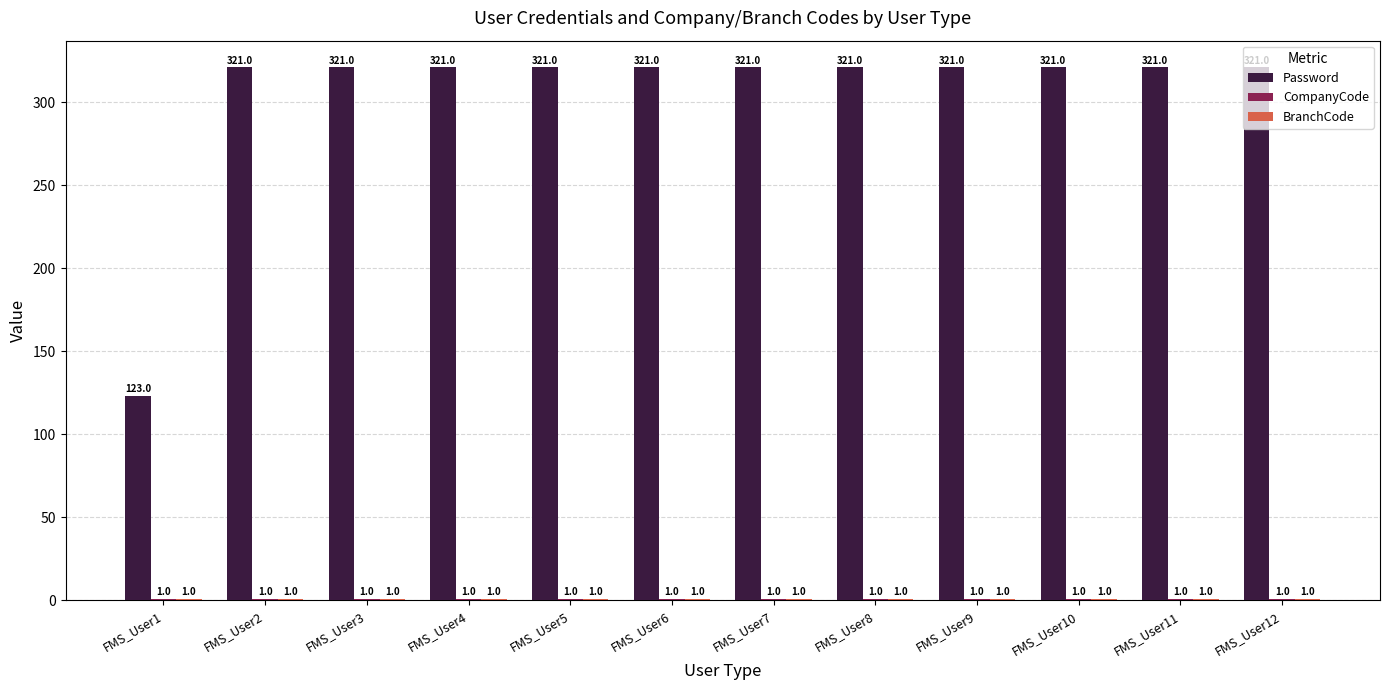

Which series has the largest total across all categories?

Password